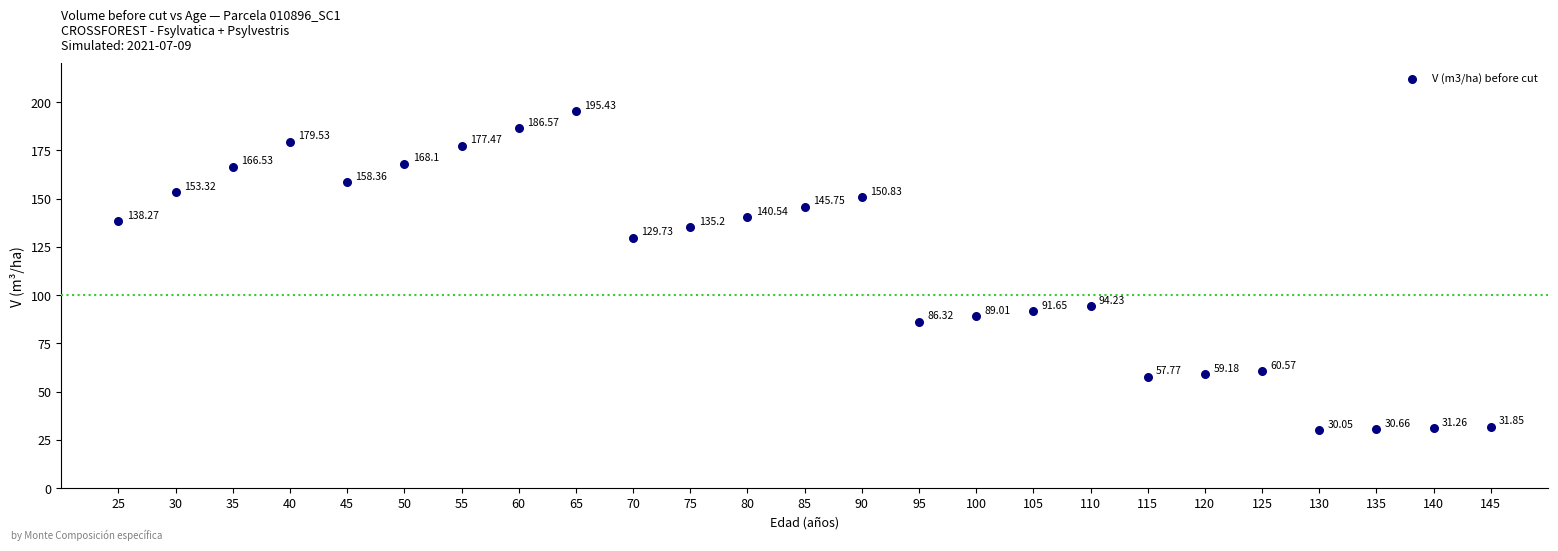

What is the range of Y values (max minus min)?

165.4